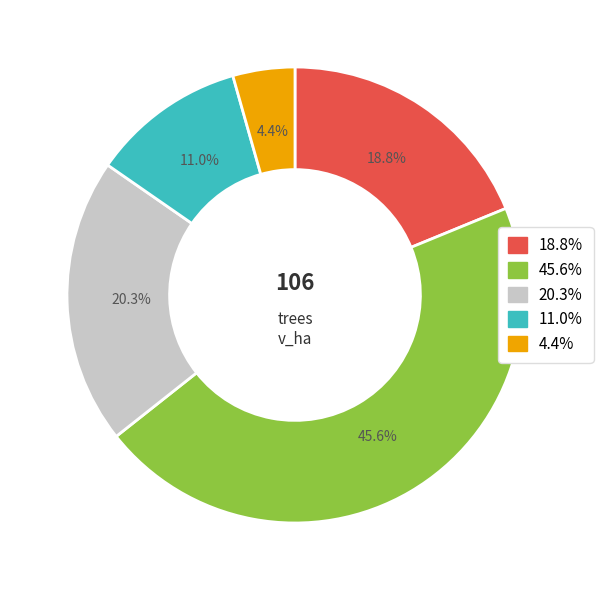

To the nearest percent, what is the difference between the largest and smallest slice percentages?

41%